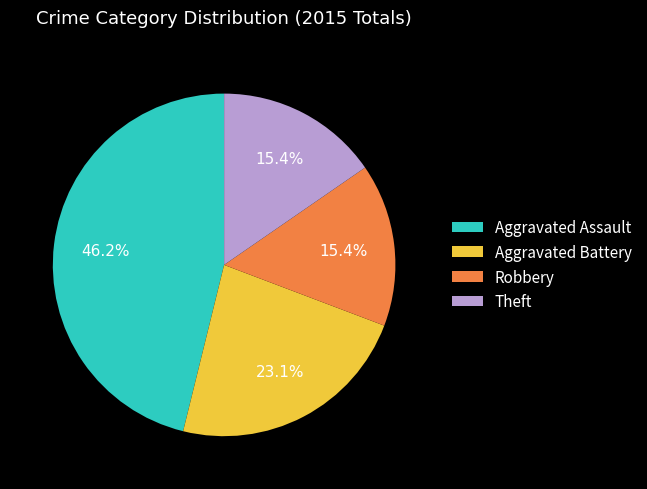

What percentage is the Aggravated Assault slice, to the nearest percent?

46%